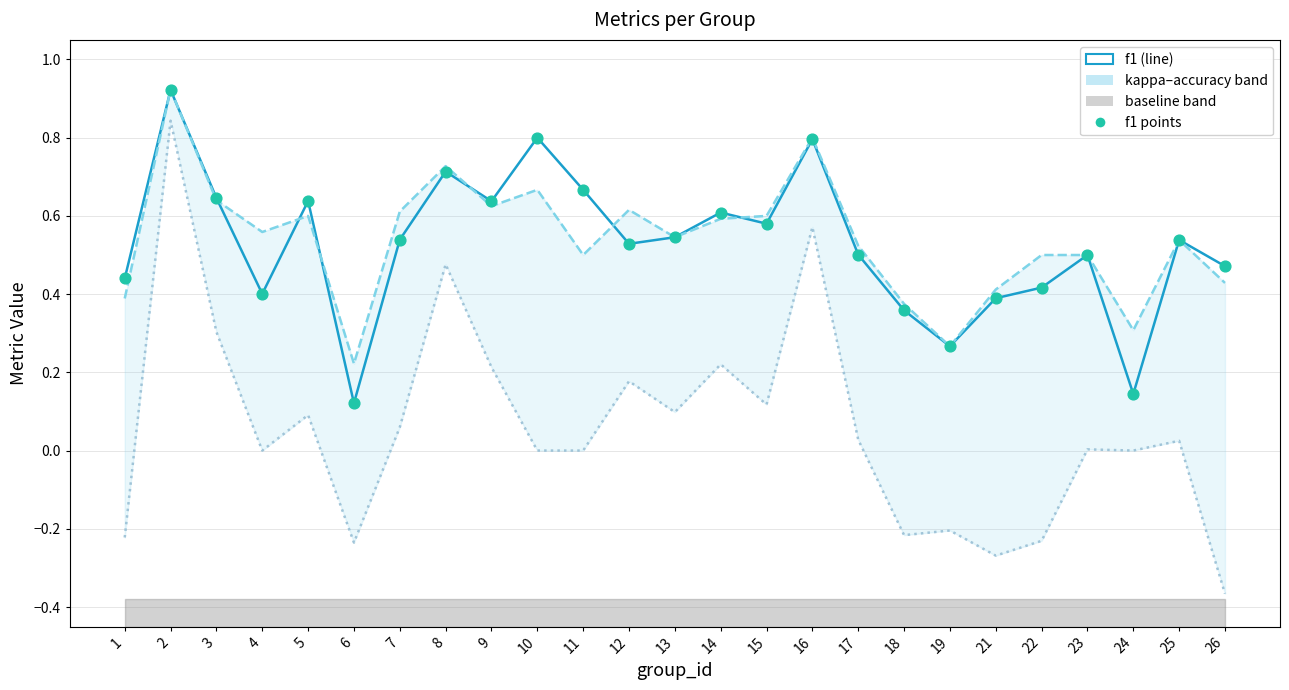

Is the value of f1 at 23 greater than the value of kappa at 1?

Yes